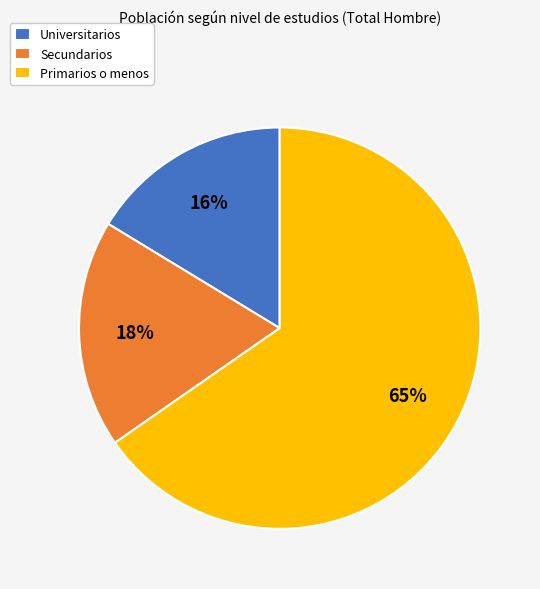

What is the smallest slice in the pie chart?

Universitarios